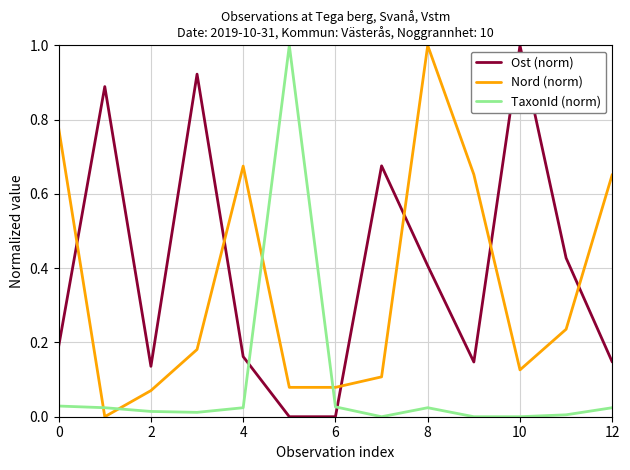

What is the difference between the maximum and minimum values in the Ost (norm) series?

1.0